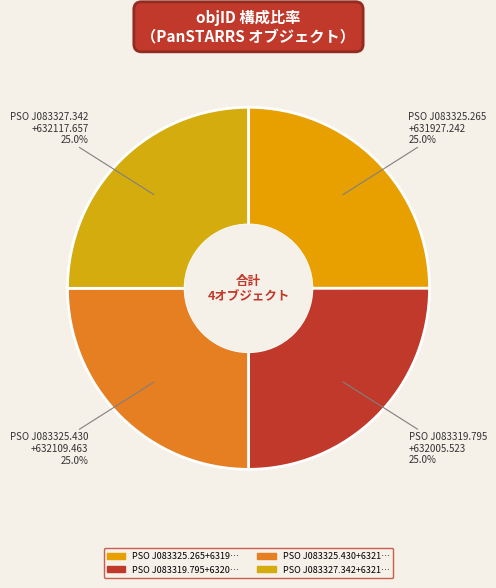

Approximately how many times larger is the value at PSO J083325.265 +631927.242 compared to PSO J083319.795 +632005.523?

1.0